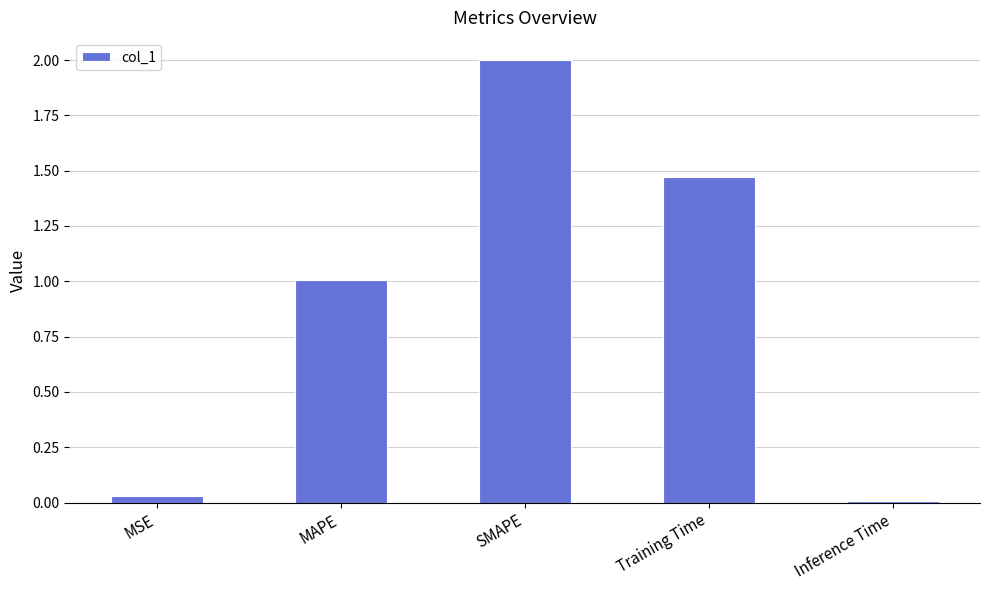

How many bars are there in total?

5